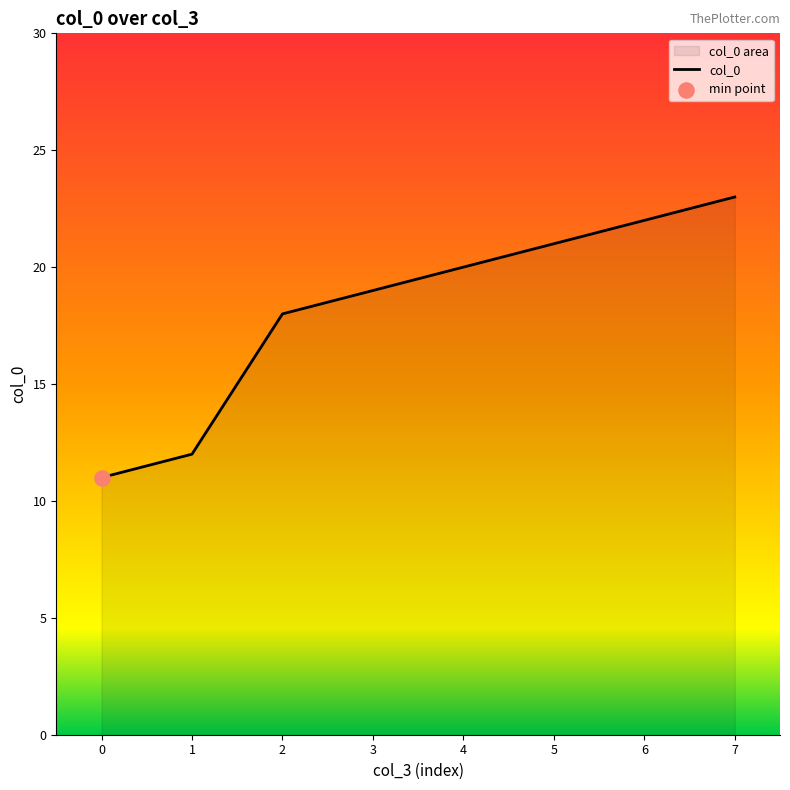

What is the change in value from 1 to 5?

+9